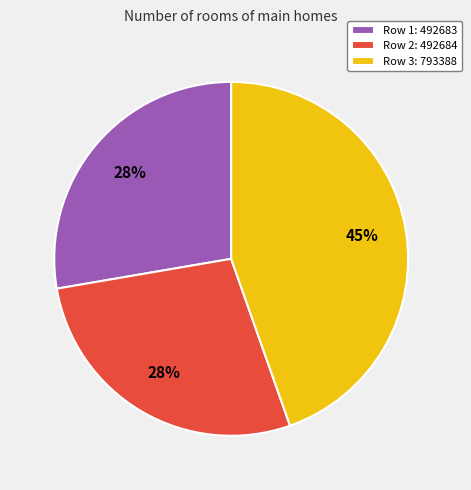

The Row 3: 793388 slice represents 30% of the pie. True or false?

False